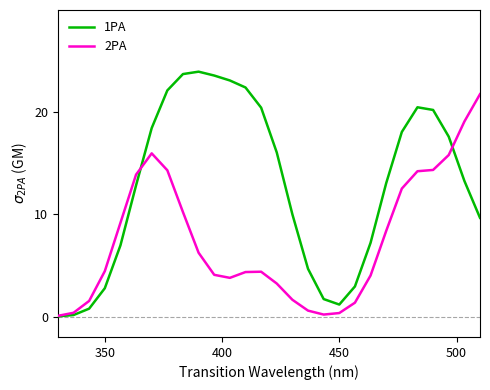

What is the maximum value for 1PA?

24.0